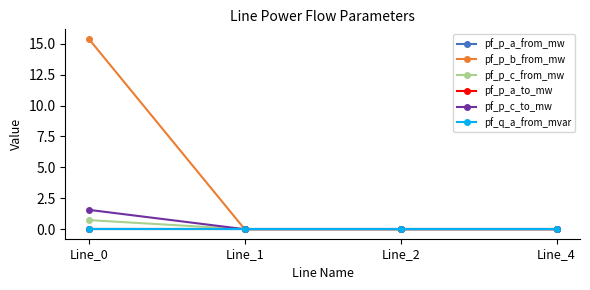

Is this an area chart (filled region under the line)?

No